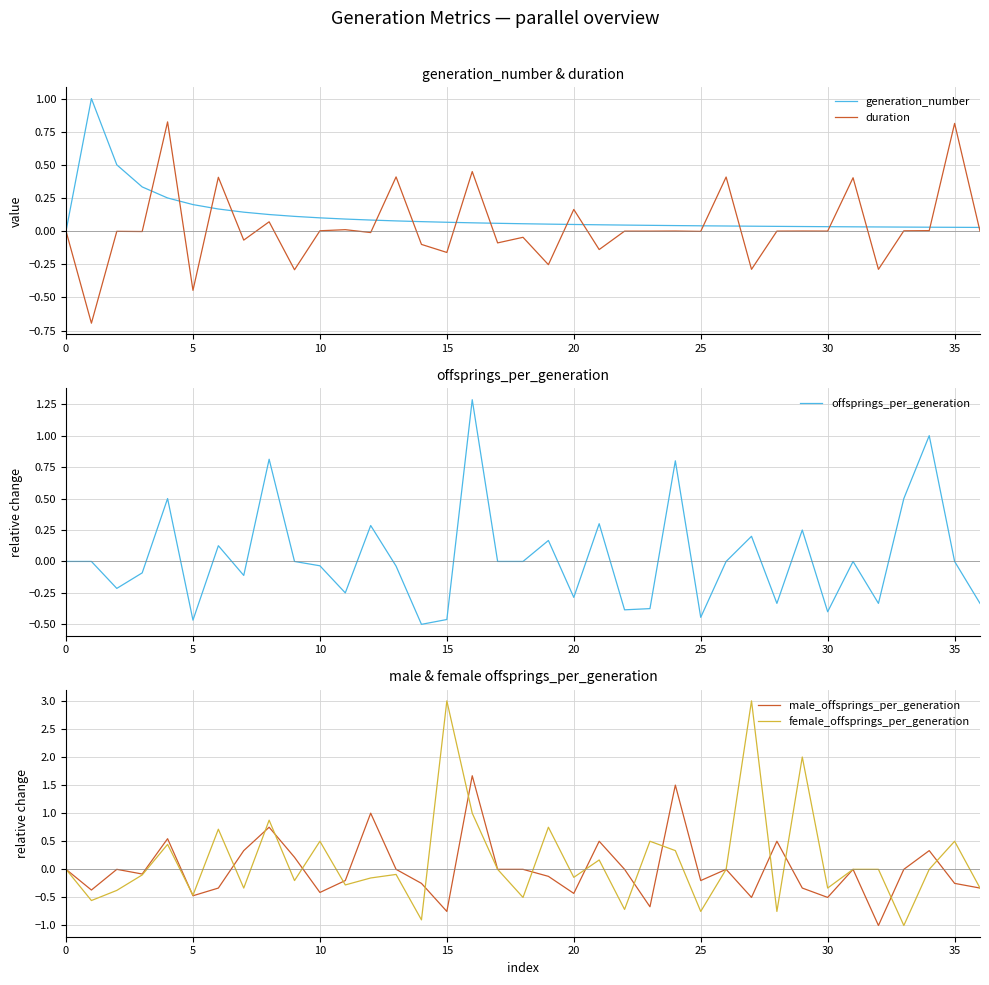

What is the difference between the second highest and minimum values in the duration series?

1.5